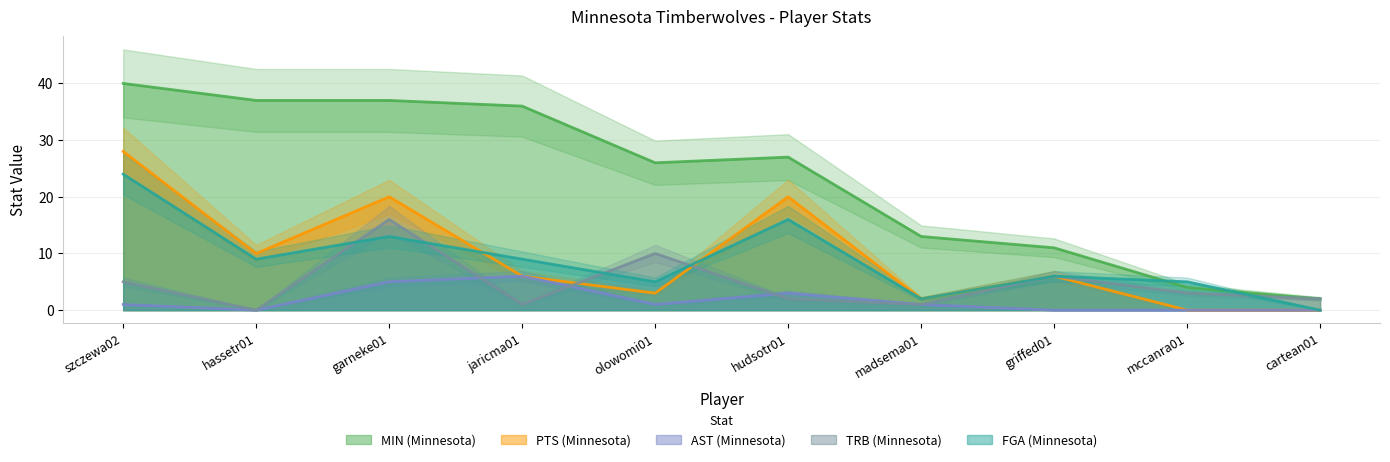

True or false: MIN (Minnesota) and TRB (Minnesota) cross at least once.

False